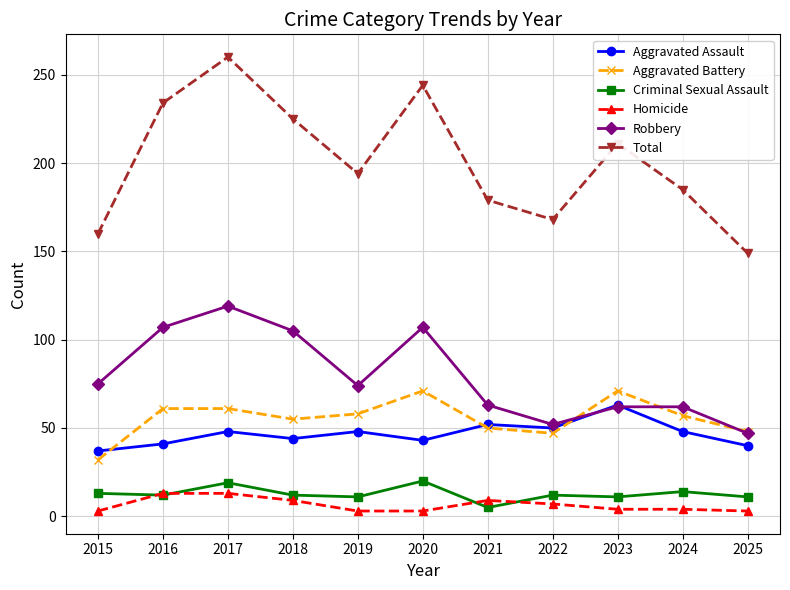

True or false: Total has more than 0 points higher than both neighbors.

True